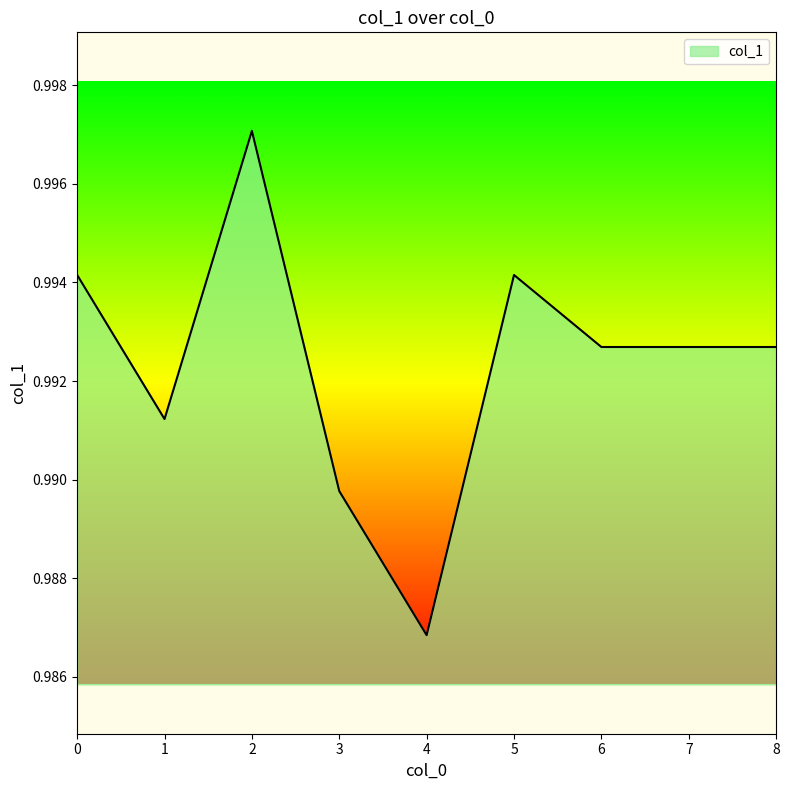

Which category has the lowest value across all series?

4